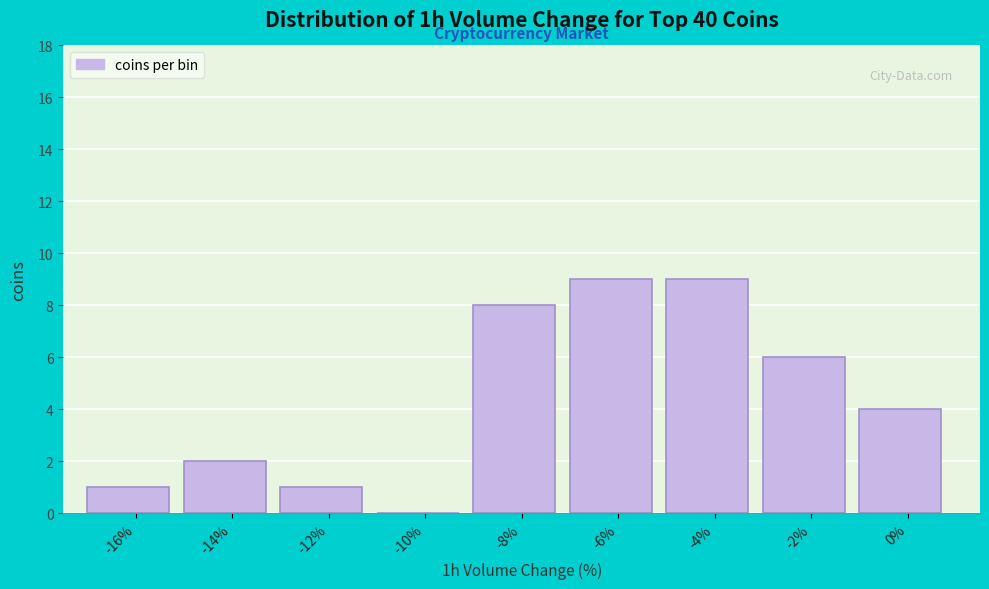

Reading left to right, transcribe all the data shown in this chart.

-16%=1	-14%=2	-12%=1	-10%=0	-8%=8	-6%=9	-4%=9	-2%=6	0%=4